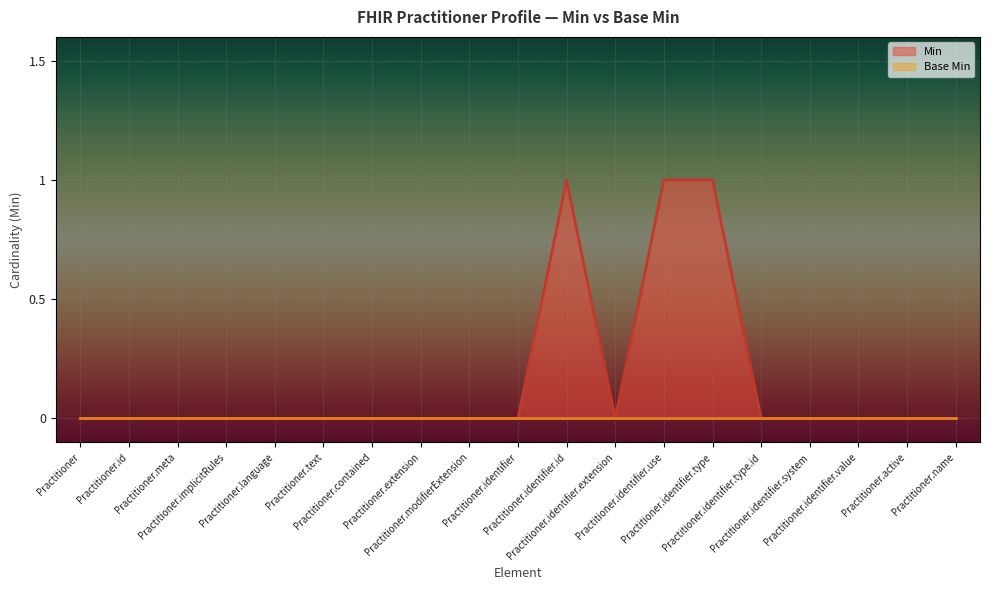

Count the number of values greater than 0.

3